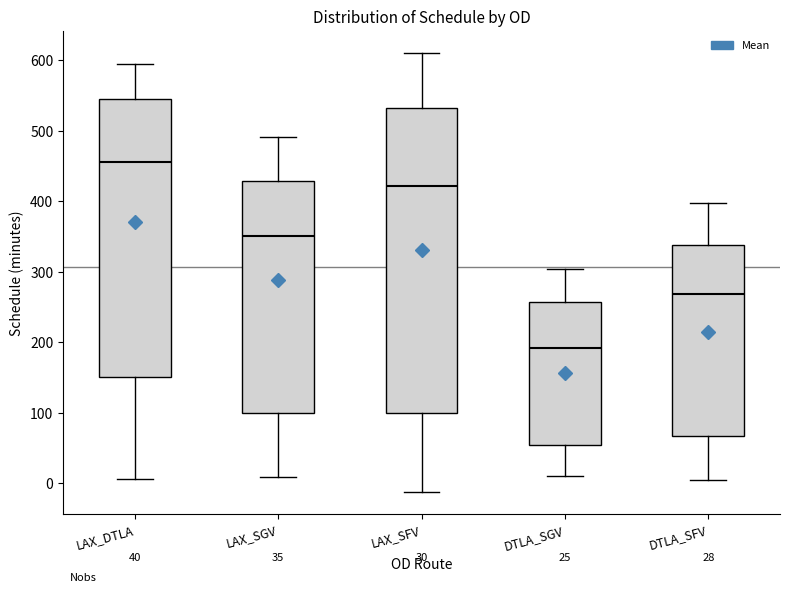

Which box is the tallest, from its lower edge to its upper edge?

LAX_SFV